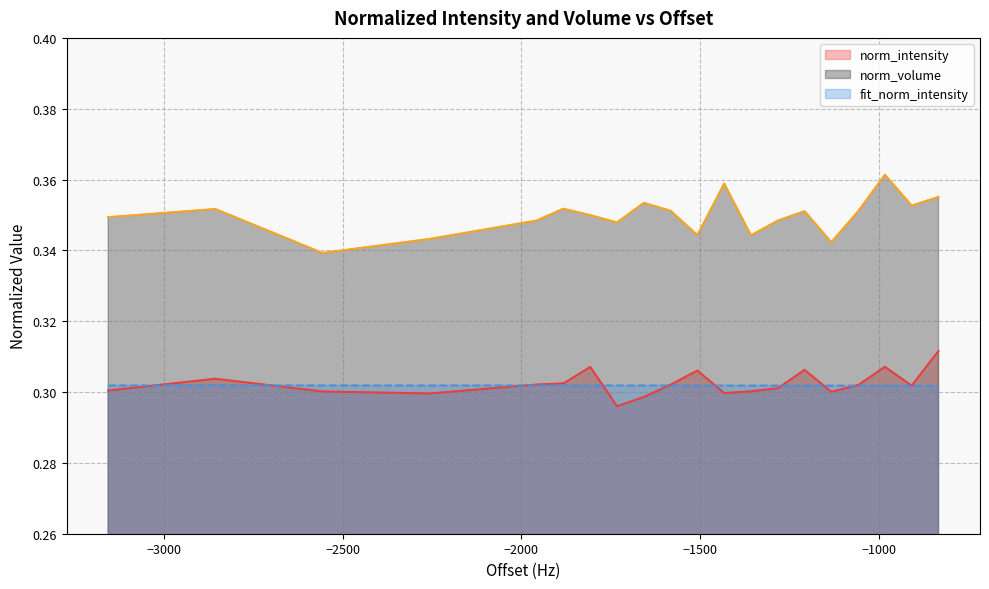

List the series in order of their peak value, highest first.

norm_volume, norm_intensity, fit_norm_intensity